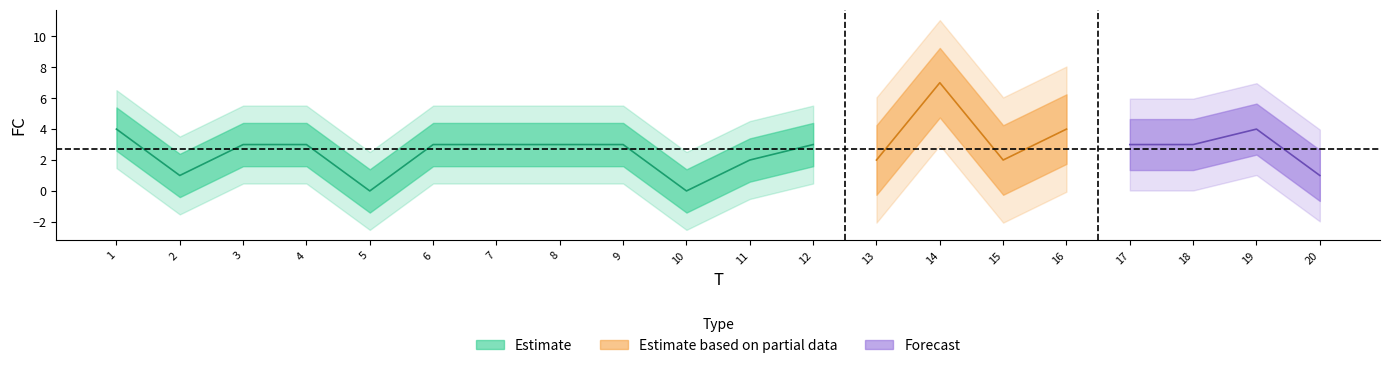

Reading right to left, extract all data points from this chart.

20=1	19=4	18=3	17=3	16=4	15=2	14=7	13=2	12=3	11=2	10=0	9=3	8=3	7=3	6=3	5=0	4=3	3=3	2=1	1=4